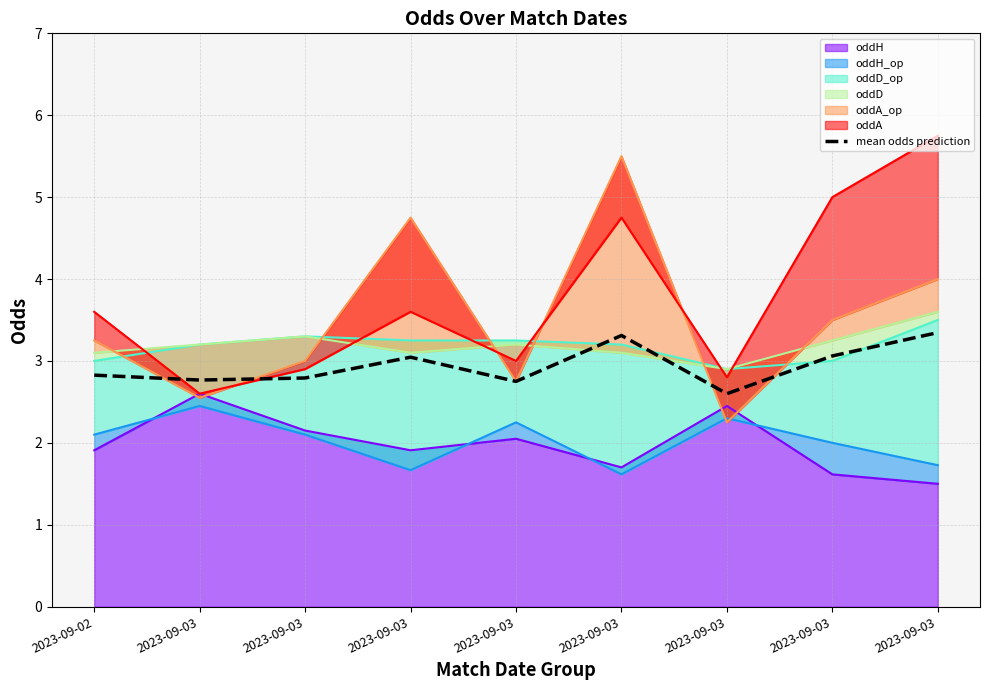

Is it true that the value at 2023-09-03 is 5.3?

False